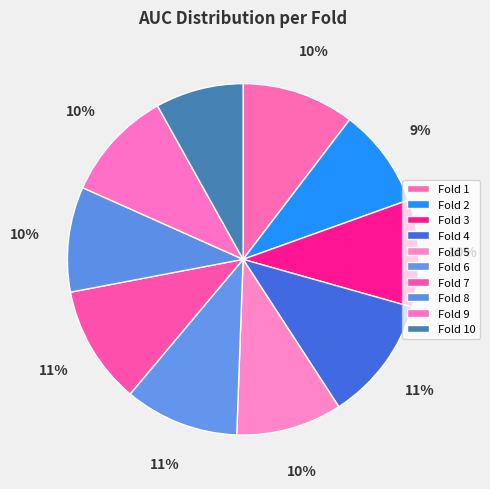

Rank the categories by value from highest to lowest.

Fold 4, Fold 7, Fold 6, Fold 1, Fold 9, Fold 3, Fold 5, Fold 8, Fold 2, Fold 10